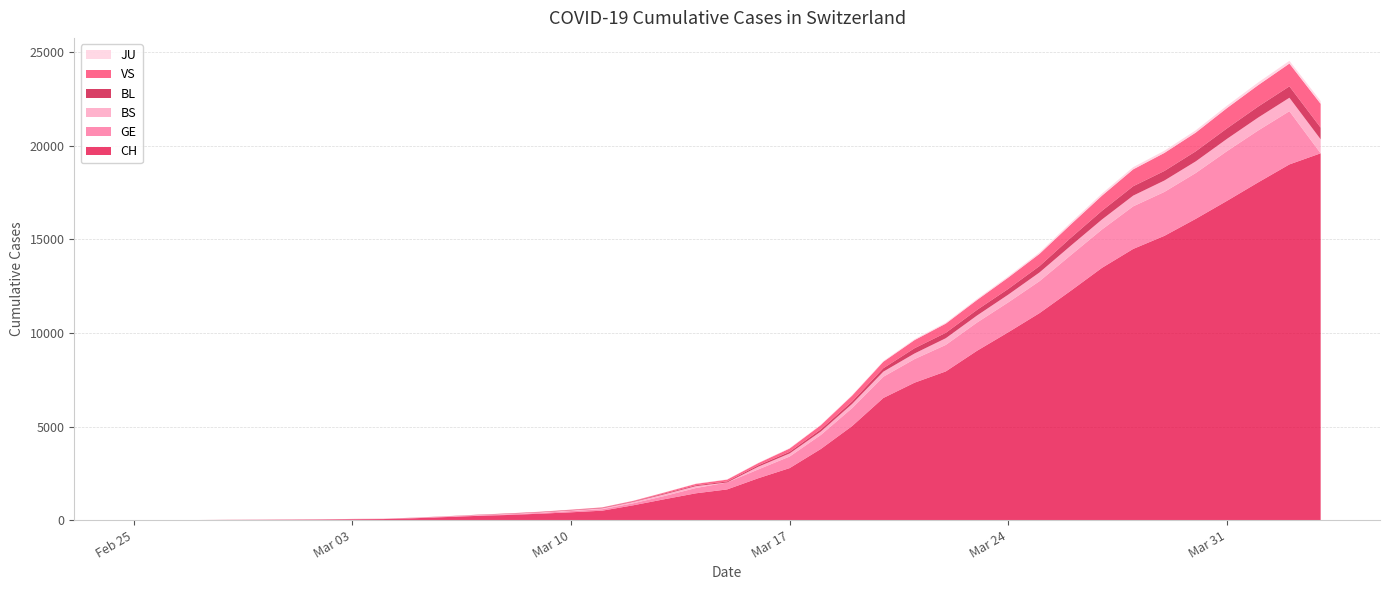

Reading left to right, extract all data points from this chart.

CH: 2020-02-25=1	2020-02-26=2	2020-02-27=3	2020-02-28=10	2020-02-29=13	2020-03-01=19	2020-03-02=27	2020-03-03=45	2020-03-04=55	2020-03-05=100	2020-03-06=162	2020-03-07=225	2020-03-08=274	2020-03-09=341	2020-03-10=416	2020-03-11=503	2020-03-12=793	2020-03-13=1117	2020-03-14=1432	2020-03-15=1639	2020-03-16=2239	2020-03-17=2778	2020-03-18=3801	2020-03-19=5024	2020-03-20=6526	2020-03-21=7345	2020-03-22=7947	2020-03-23=9051	2020-03-24=10040	2020-03-25=11063	2020-03-26=12257	2020-03-27=13483	2020-03-28=14495	2020-03-29=15195	2020-03-30=16101	2020-03-31=17062	2020-04-01=18051	2020-04-02=19012	2020-04-03=19606
GE: 2020-02-25=0	2020-02-26=1	2020-02-27=1	2020-02-28=3	2020-02-29=5	2020-03-01=7	2020-03-02=7	2020-03-03=9	2020-03-04=9	2020-03-05=13	2020-03-06=17	2020-03-07=26	2020-03-08=35	2020-03-09=44	2020-03-10=68	2020-03-11=79	2020-03-12=108	2020-03-13=173	2020-03-14=282	2020-03-15=372	2020-03-16=472	2020-03-17=619	2020-03-18=751	2020-03-19=961	2020-03-20=1136	2020-03-21=1262	2020-03-22=1417	2020-03-23=1509	2020-03-24=1598	2020-03-25=1708	2020-03-26=1902	2020-03-27=2051	2020-03-28=2277	2020-03-29=2349	2020-03-30=2450	2020-03-31=2657	2020-04-01=2775	2020-04-02=2845	2020-04-03=0
BS: 2020-02-25=0	2020-02-26=0	2020-02-27=0	2020-02-28=0	2020-02-29=0	2020-03-01=1	2020-03-02=3	2020-03-03=3	2020-03-04=3	2020-03-05=8	2020-03-06=15	2020-03-07=21	2020-03-08=24	2020-03-09=28	2020-03-10=33	2020-03-11=49	2020-03-12=73	2020-03-13=92	2020-03-14=100	2020-03-15=0	2020-03-16=144	2020-03-17=165	2020-03-18=182	2020-03-19=222	2020-03-20=272	2020-03-21=299	2020-03-22=358	2020-03-23=376	2020-03-24=414	2020-03-25=466	2020-03-26=505	2020-03-27=534	2020-03-28=573	2020-03-29=609	2020-03-30=621	2020-03-31=657	2020-04-01=691	2020-04-02=718	2020-04-03=748
BL: 2020-02-25=0	2020-02-26=0	2020-02-27=0	2020-02-28=1	2020-02-29=2	2020-03-01=2	2020-03-02=2	2020-03-03=2	2020-03-04=2	2020-03-05=6	2020-03-06=6	2020-03-07=15	2020-03-08=19	2020-03-09=20	2020-03-10=22	2020-03-11=26	2020-03-12=26	2020-03-13=42	2020-03-14=47	2020-03-15=54	2020-03-16=76	2020-03-17=89	2020-03-18=116	2020-03-19=134	2020-03-20=184	2020-03-21=282	2020-03-22=289	2020-03-23=302	2020-03-24=306	2020-03-25=341	2020-03-26=422	2020-03-27=466	2020-03-28=502	2020-03-29=511	2020-03-30=539	2020-03-31=561	2020-04-01=588	2020-04-02=610	2020-04-03=625
VS: 2020-02-25=0	2020-02-26=0	2020-02-27=0	2020-02-28=1	2020-02-29=1	2020-03-01=2	2020-03-02=3	2020-03-03=3	2020-03-04=4	2020-03-05=5	2020-03-06=6	2020-03-07=0	2020-03-08=7	2020-03-09=12	2020-03-10=17	2020-03-11=22	2020-03-12=30	2020-03-13=53	2020-03-14=76	2020-03-15=98	2020-03-16=116	2020-03-17=173	2020-03-18=225	2020-03-19=311	2020-03-20=346	2020-03-21=433	2020-03-22=490	2020-03-23=527	2020-03-24=606	2020-03-25=651	2020-03-26=715	2020-03-27=808	2020-03-28=902	2020-03-29=964	2020-03-30=1000	2020-03-31=1085	2020-04-01=1145	2020-04-02=1218	2020-04-03=1273
JU: 2020-02-25=0	2020-02-26=0	2020-02-27=0	2020-02-28=0	2020-02-29=0	2020-03-01=0	2020-03-02=0	2020-03-03=1	2020-03-04=1	2020-03-05=2	2020-03-06=3	2020-03-07=4	2020-03-08=4	2020-03-09=5	2020-03-10=6	2020-03-11=6	2020-03-12=9	2020-03-13=10	2020-03-14=15	2020-03-15=16	2020-03-16=17	2020-03-17=24	2020-03-18=26	2020-03-19=31	2020-03-20=37	2020-03-21=49	2020-03-22=51	2020-03-23=57	2020-03-24=66	2020-03-25=78	2020-03-26=99	2020-03-27=112	2020-03-28=118	2020-03-29=118	2020-03-30=122	2020-03-31=127	2020-04-01=144	2020-04-02=145	2020-04-03=149